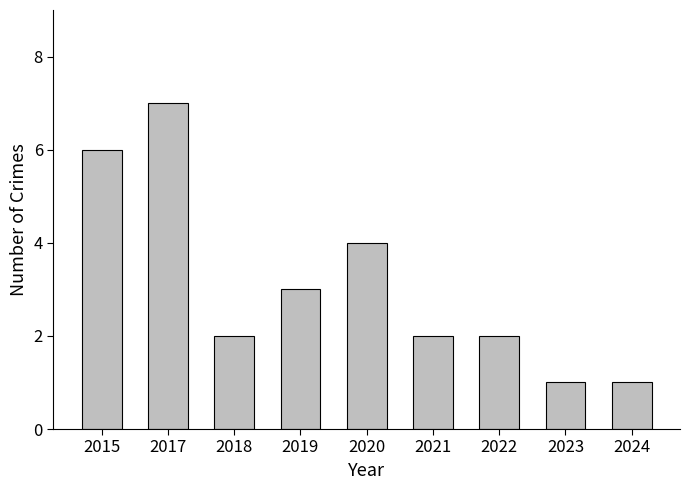

True or false: the data shows 1 at 2020.

False